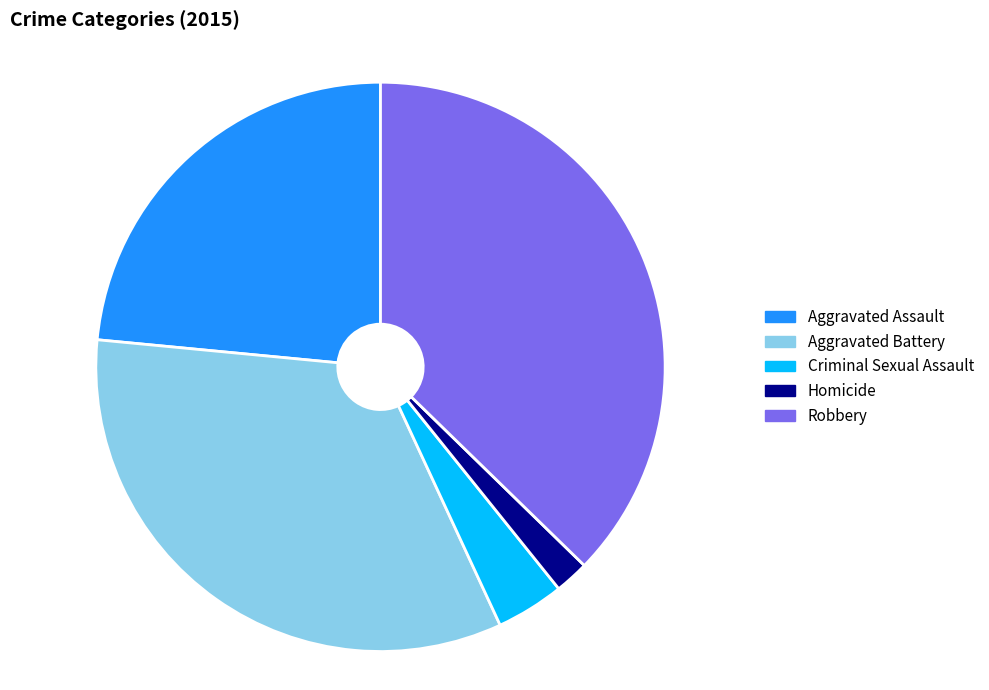

Is it true that Criminal Sexual Assault is 4% of the pie?

True